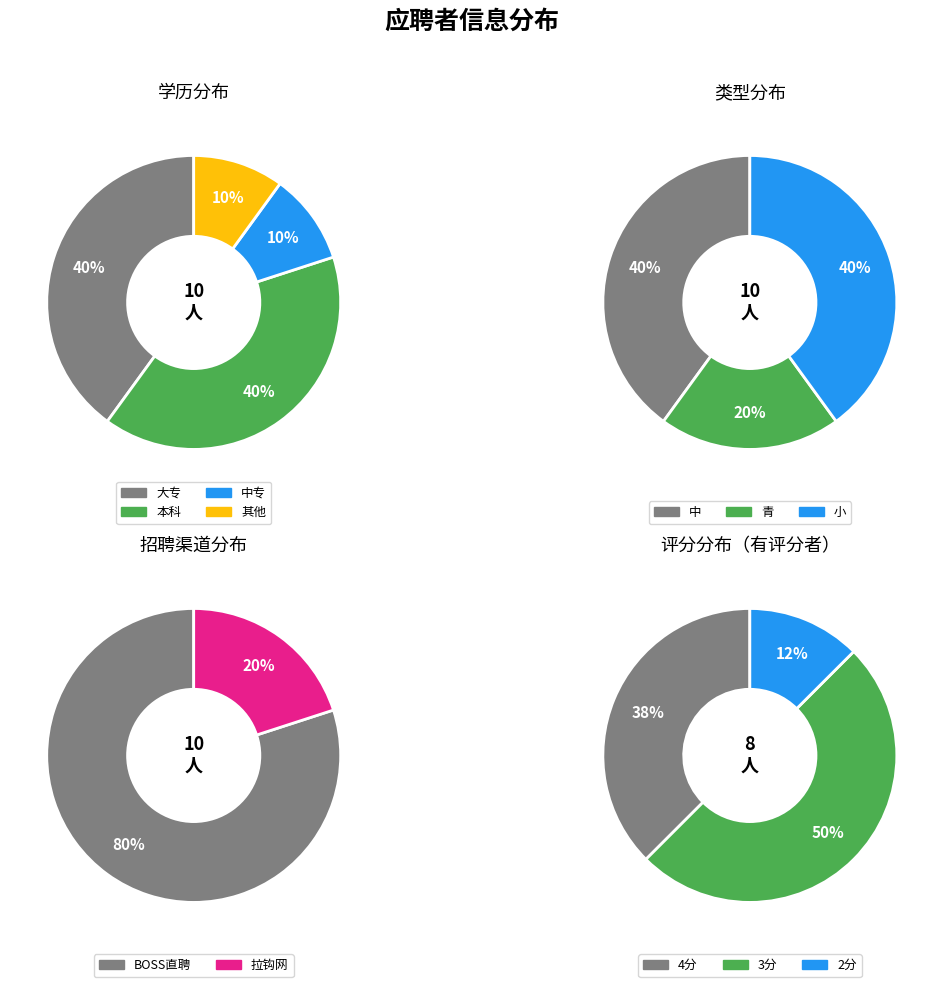

What is the total percentage of 青 and 小?

60.0%